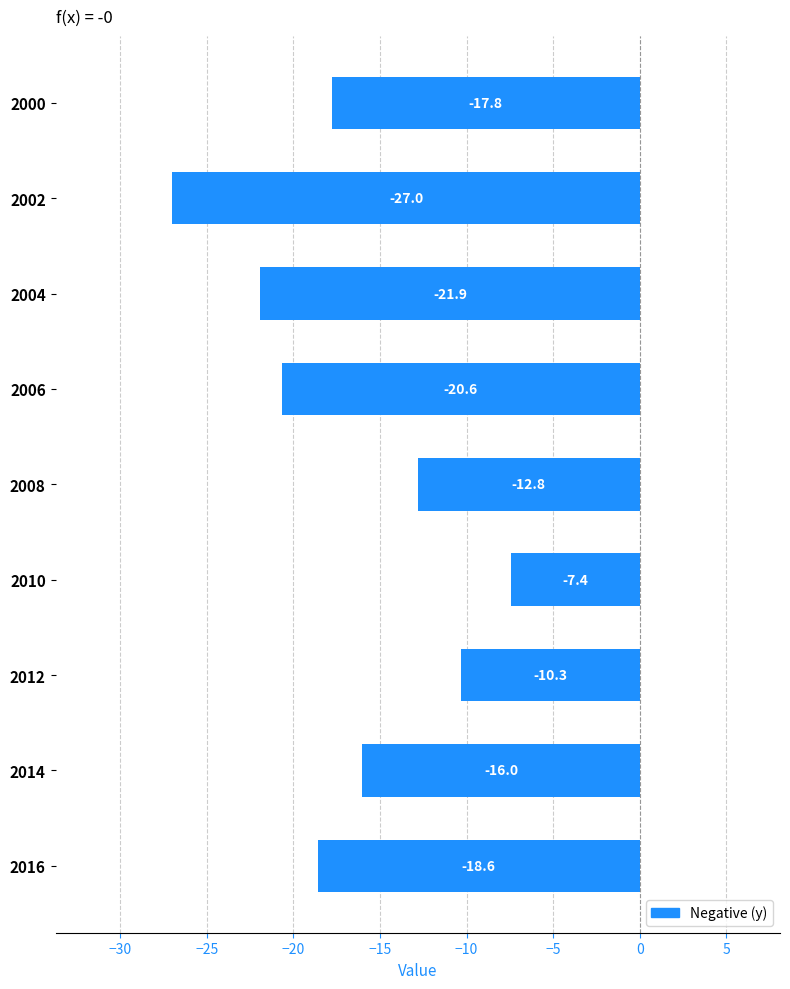

List the labels in order of value, largest first.

2010, 2012, 2008, 2014, 2000, 2016, 2006, 2004, 2002